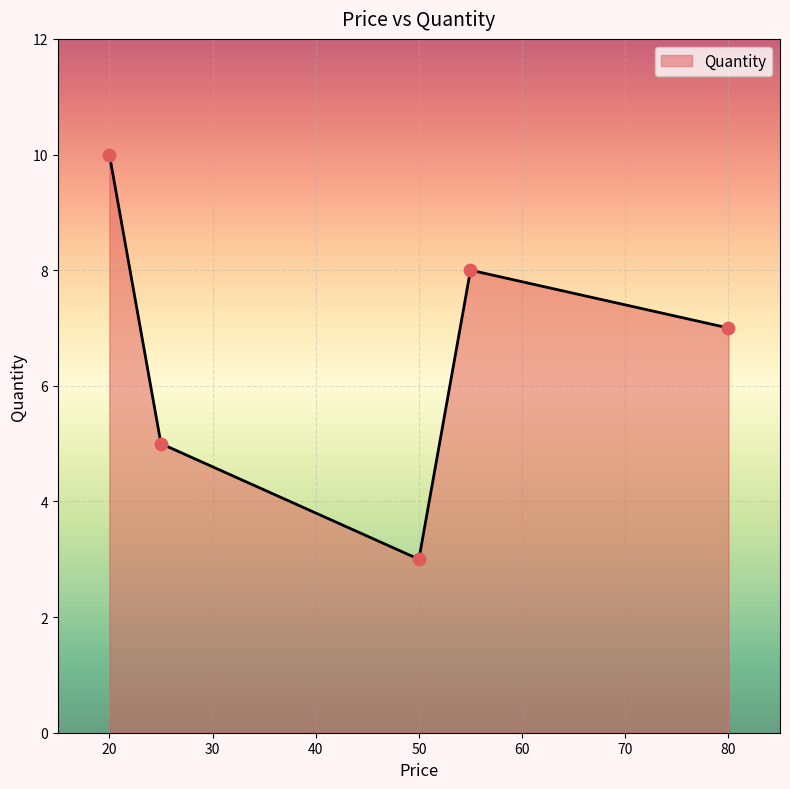

What is the minimum value shown in the chart?

3